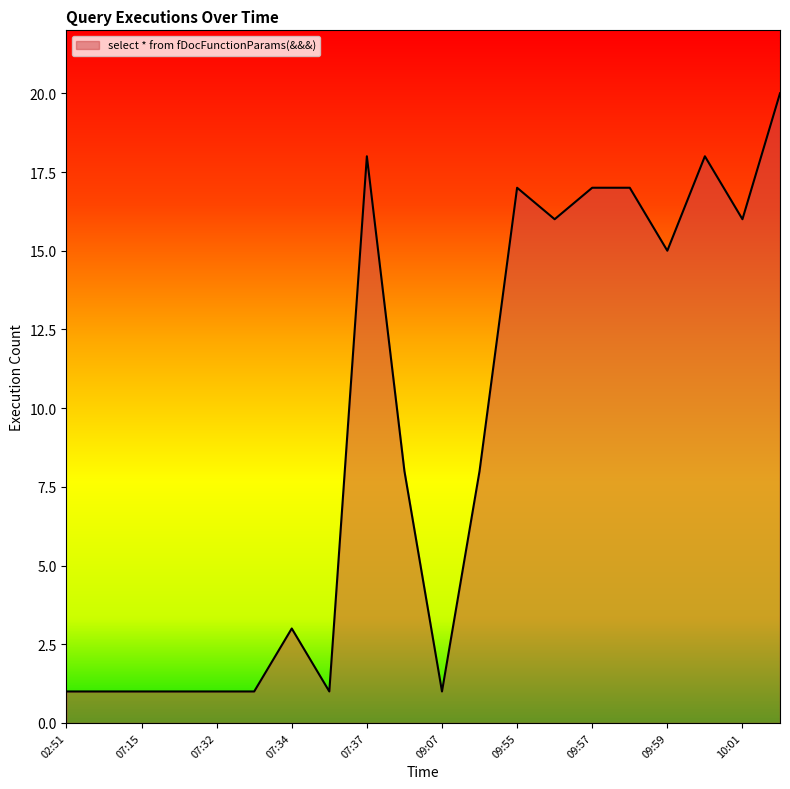

What is the maximum value shown in the chart?

20